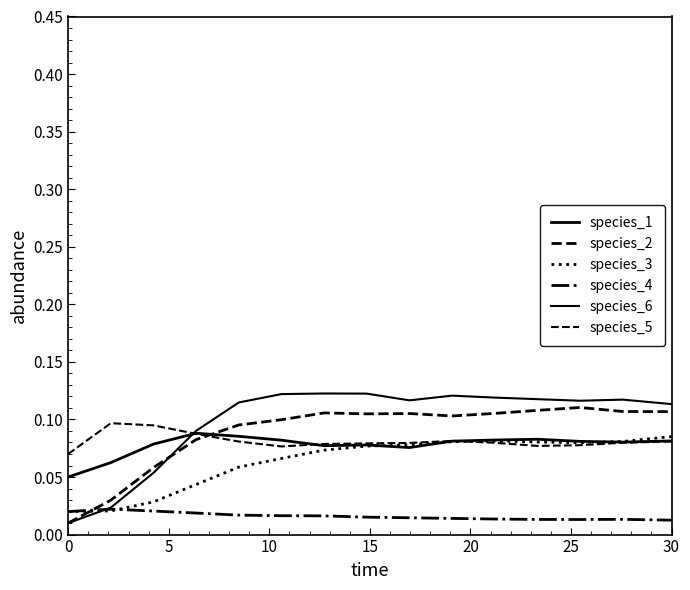

How many lines are shown in the chart?

6